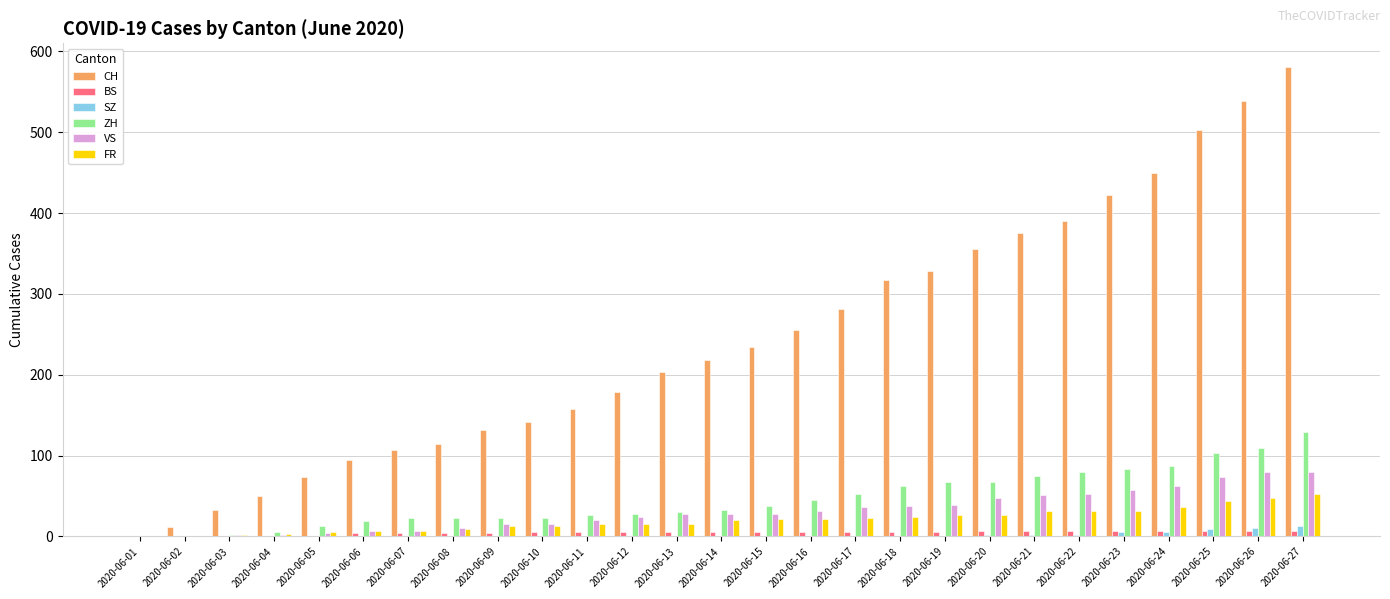

Which series changed the most between 2020-06-01 and 2020-06-13?

CH